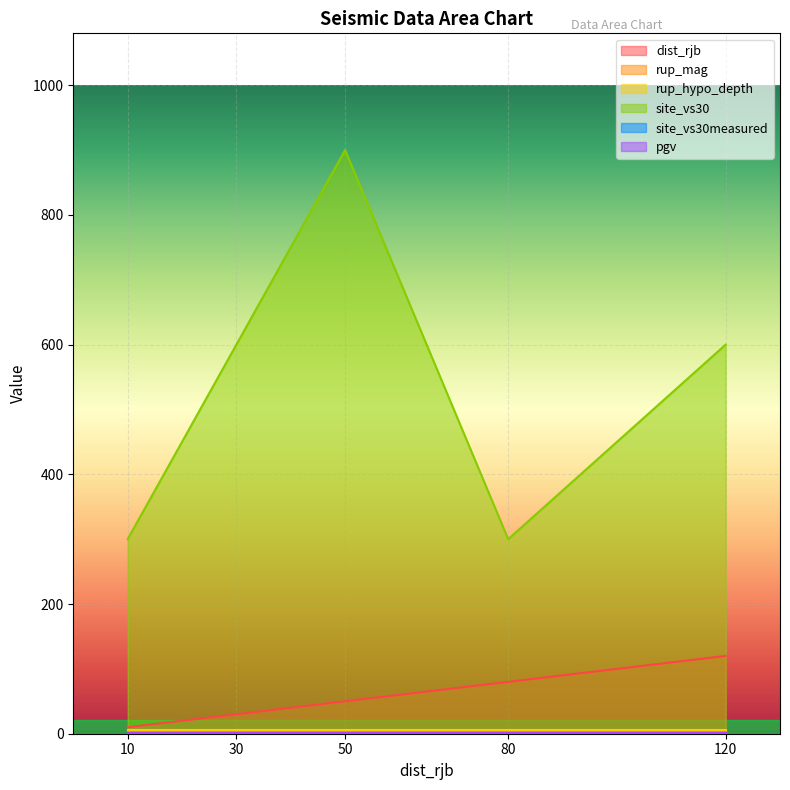

Between 120 and 30, which is larger?

120